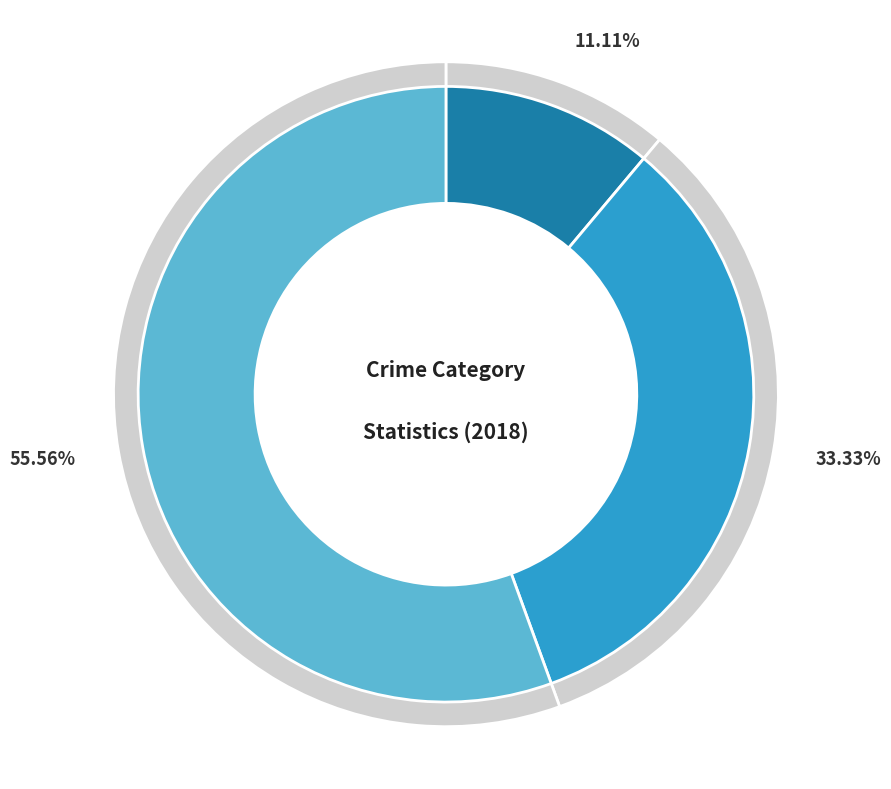

True or false: Aggravated Assault accounts for 11% of the total.

True